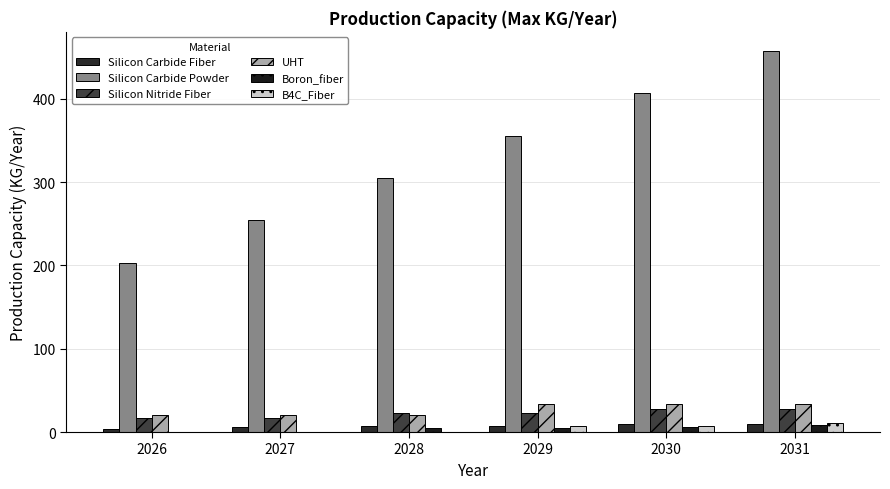

At which label does Silicon Nitride Fiber reach its peak?

2030